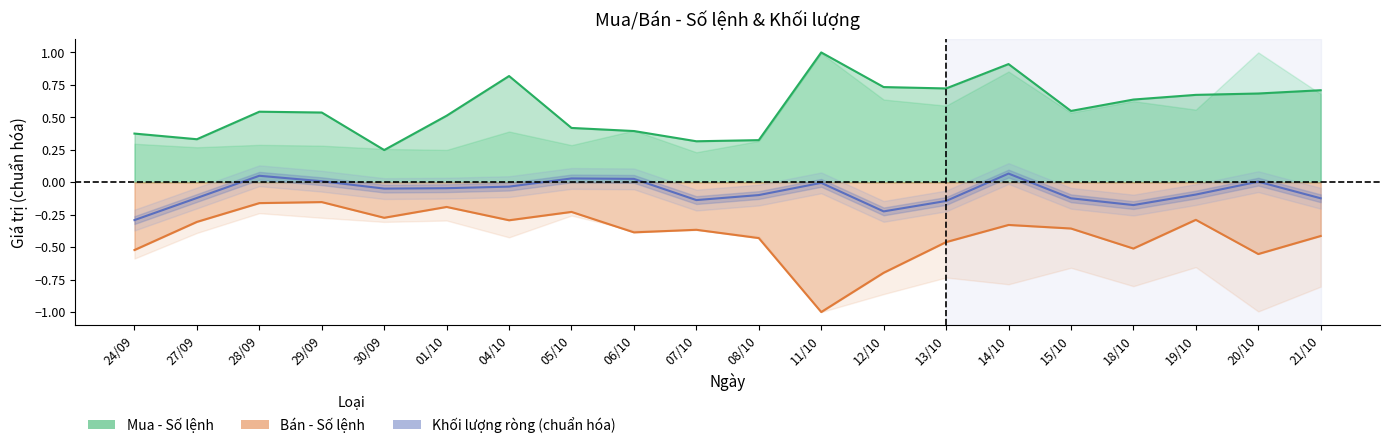

What is the average value of the Khối lượng ròng (chuẩn hóa) series?

-0.1